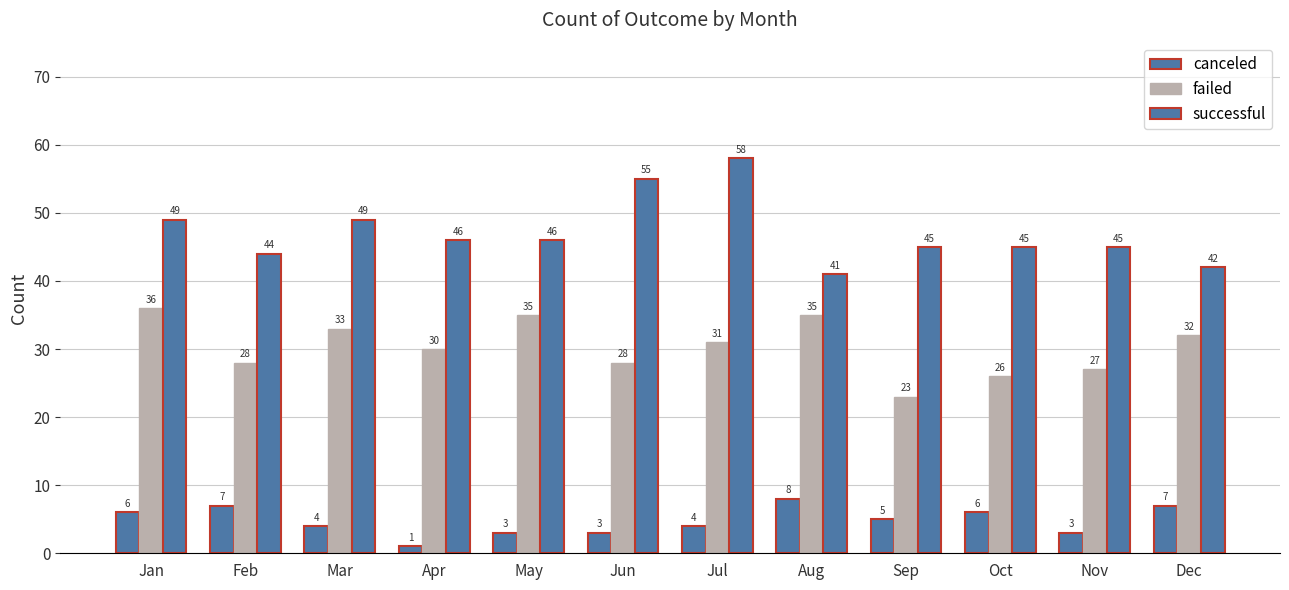

Reading right to left, list all the values displayed in this chart.

canceled: Dec=7	Nov=3	Oct=6	Sep=5	Aug=8	Jul=4	Jun=3	May=3	Apr=1	Mar=4	Feb=7	Jan=6
failed: Dec=32	Nov=27	Oct=26	Sep=23	Aug=35	Jul=31	Jun=28	May=35	Apr=30	Mar=33	Feb=28	Jan=36
successful: Dec=42	Nov=45	Oct=45	Sep=45	Aug=41	Jul=58	Jun=55	May=46	Apr=46	Mar=49	Feb=44	Jan=49